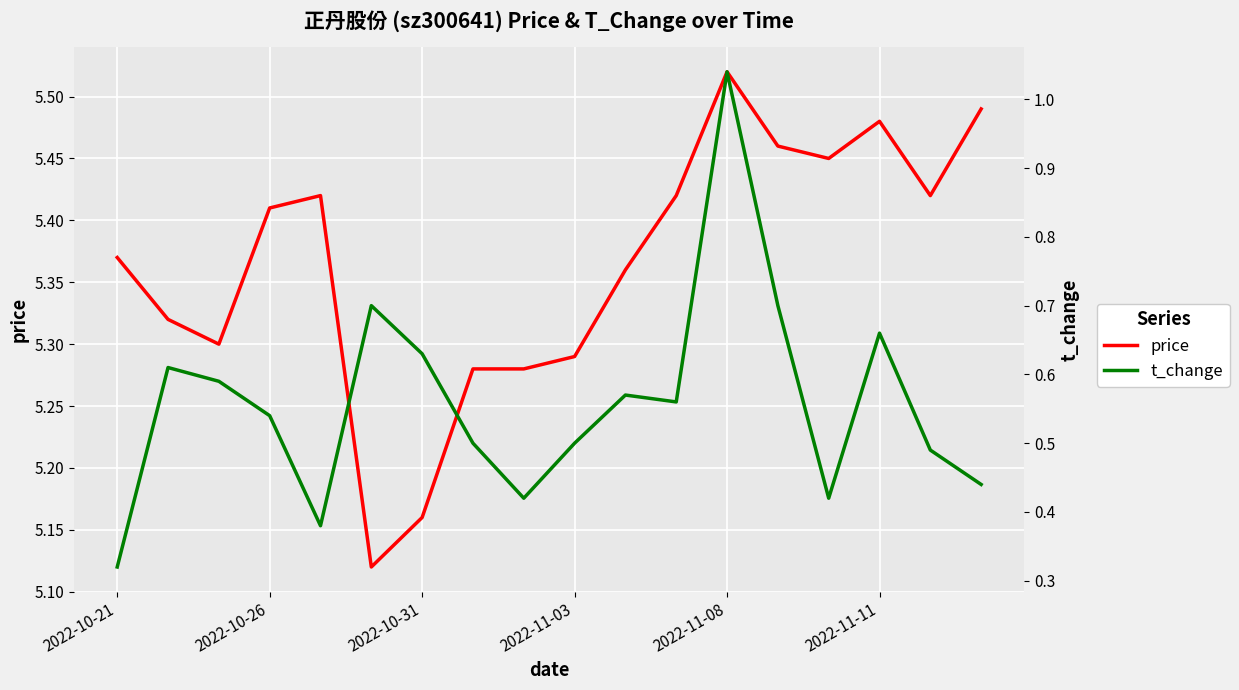

True or false: t_change and price cross at least once.

False